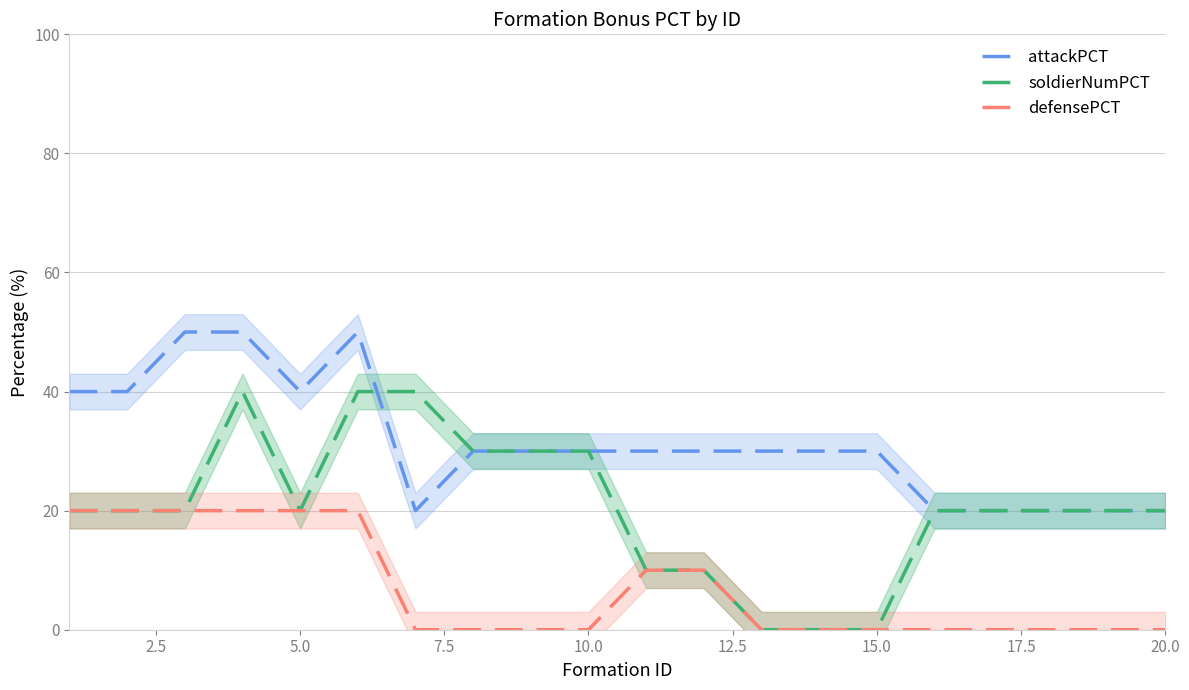

How many values in defensePCT are above zero?

8